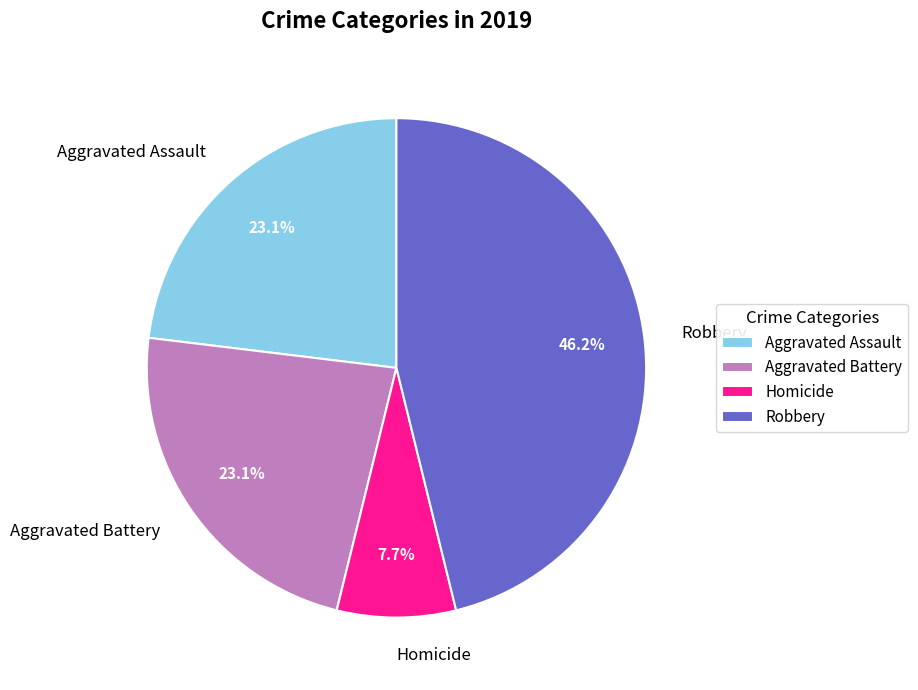

What portion of the pie excludes Aggravated Assault?

76.9%